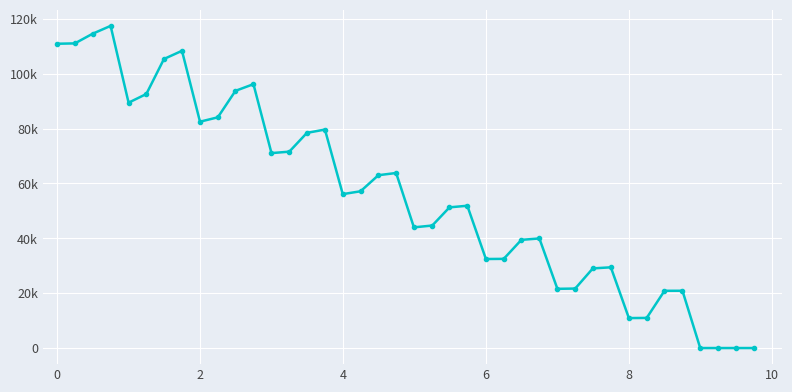

Does the chart have visible grid lines?

Yes